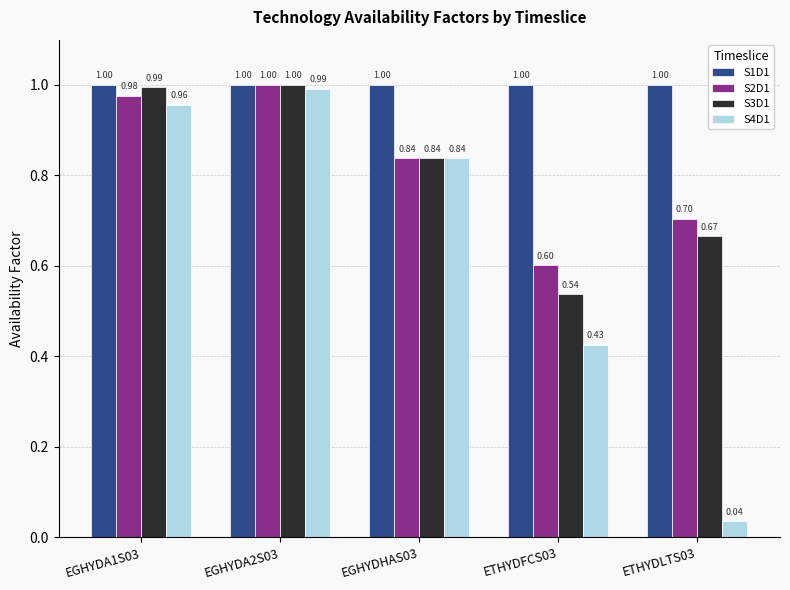

Rank the categories by S4D1 value from lowest to highest.

ETHYDLTS03, ETHYDFCS03, EGHYDHAS03, EGHYDA1S03, EGHYDA2S03